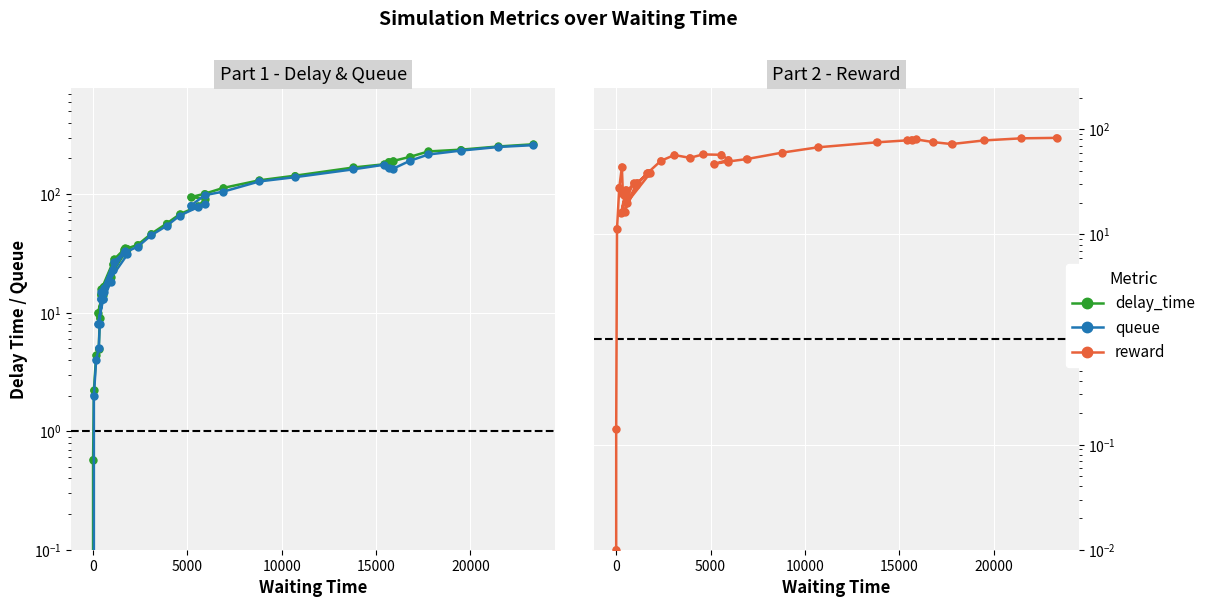

Is the value of queue at 22 greater than the value of reward at 20?

Yes